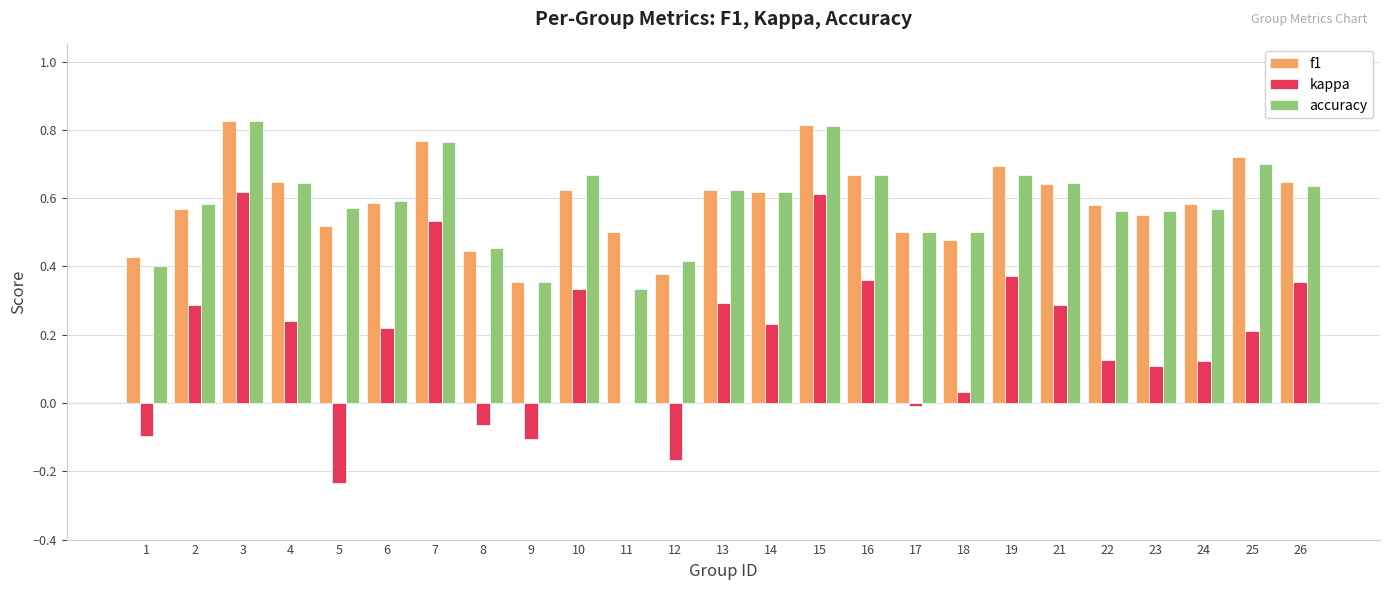

What is the total value across all series at 15?

2.2